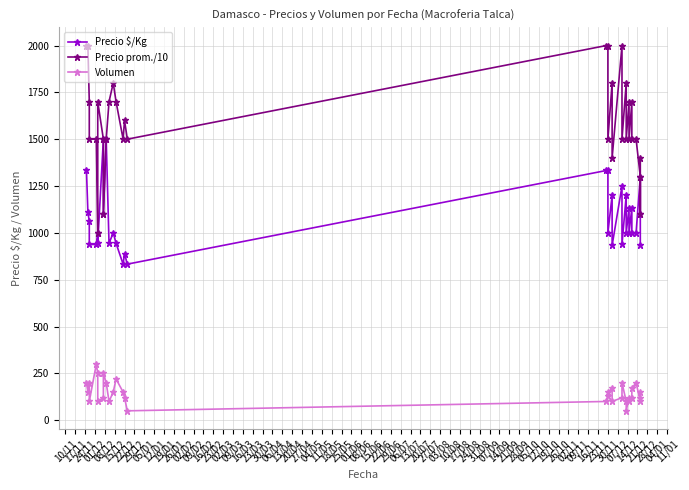

Is the value of Precio prom./10 at 22/06 greater than the value of Volumen at 12/01?

Yes